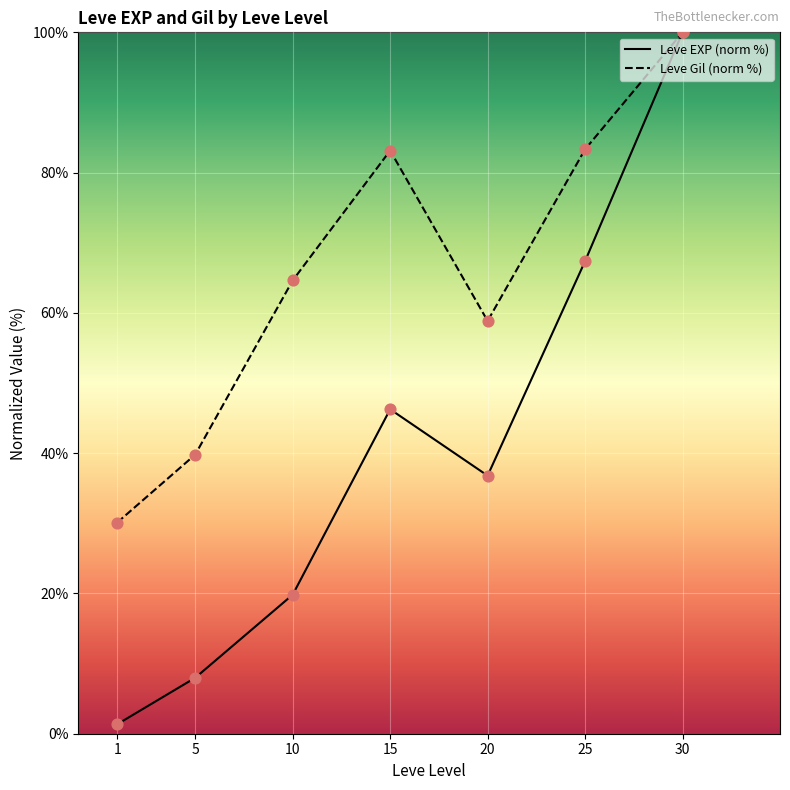

Which series has the largest Y range (max minus min)?

Leve EXP (norm %)